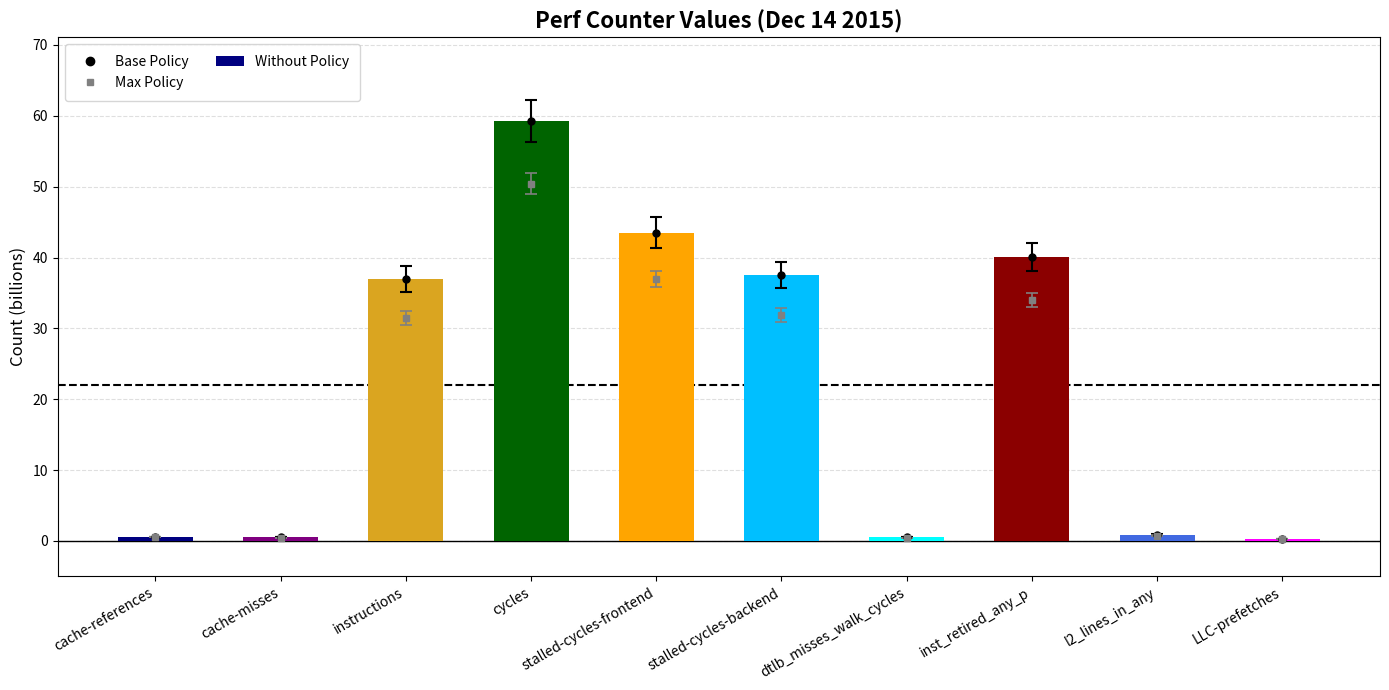

Which label corresponds to the largest value in the chart?

cycles